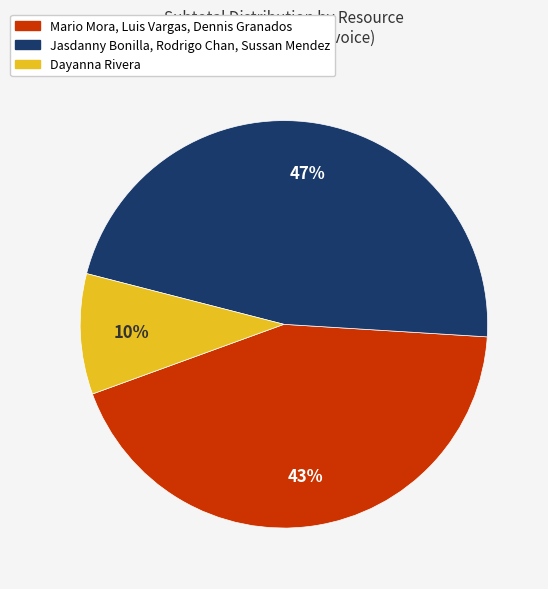

What is the smallest slice in the pie chart?

Dayanna Rivera